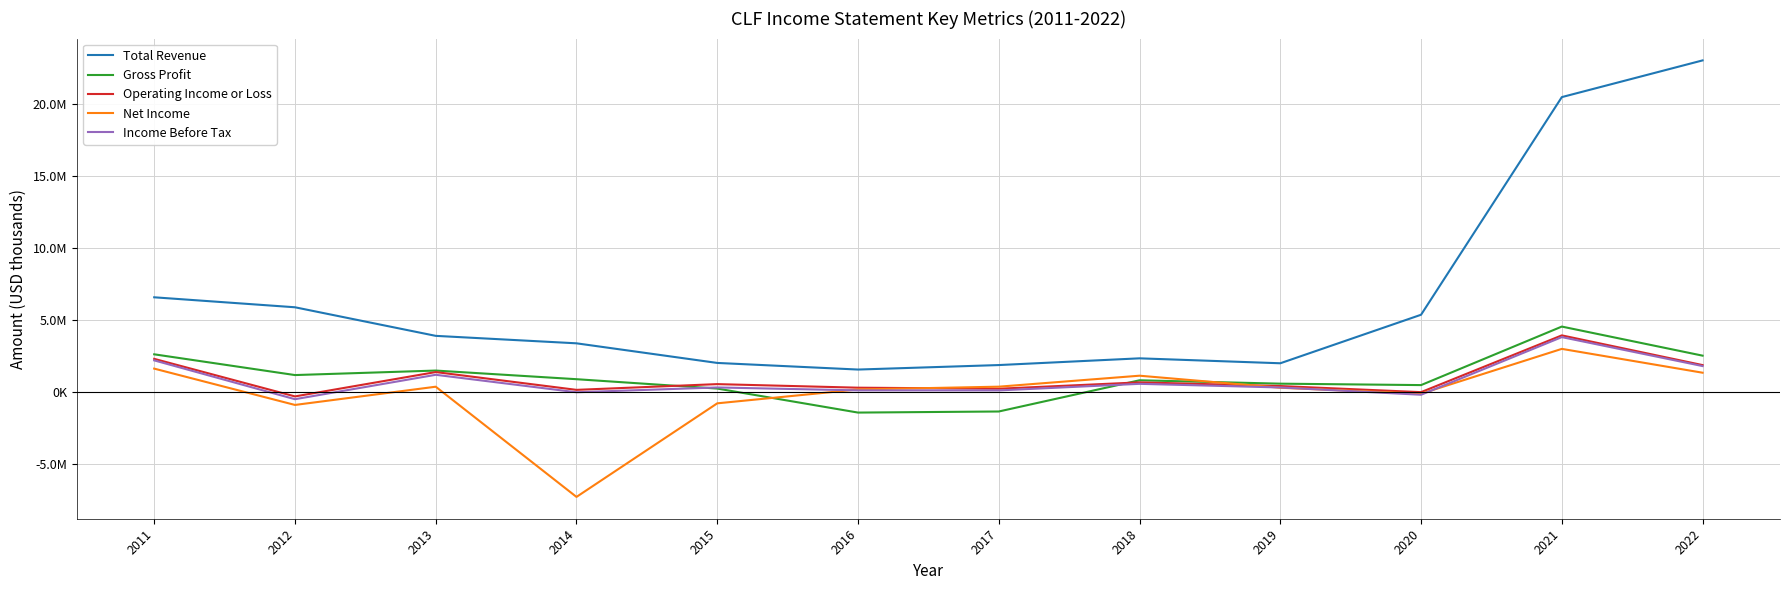

Where do Gross Profit and Operating Income or Loss first cross each other?

2014 and 2015